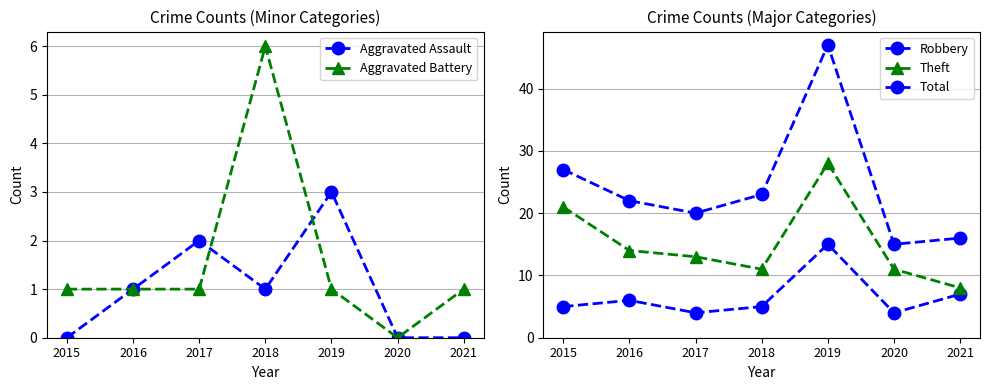

Does the chart display data point markers on the line(s)?

Yes